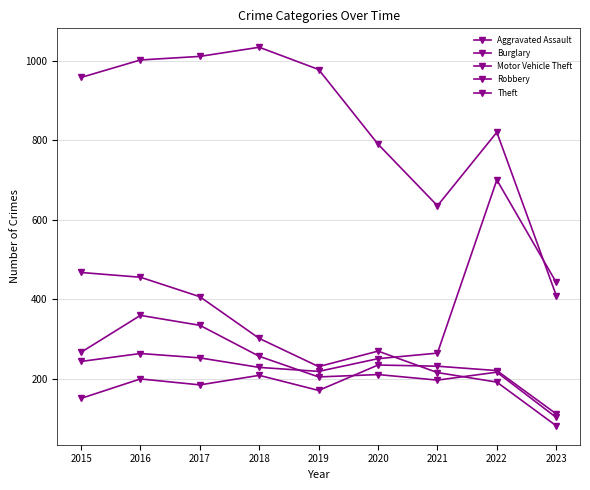

At which category does Robbery reach its first local valley?

2019